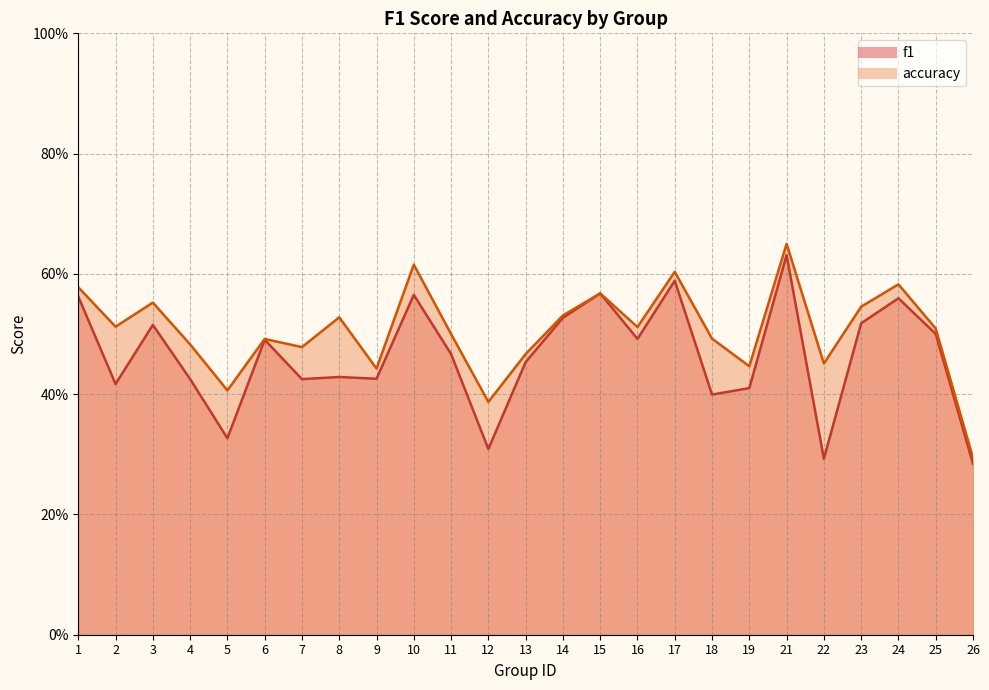

What is the value of the accuracy point at the 13th from the left?

0.5